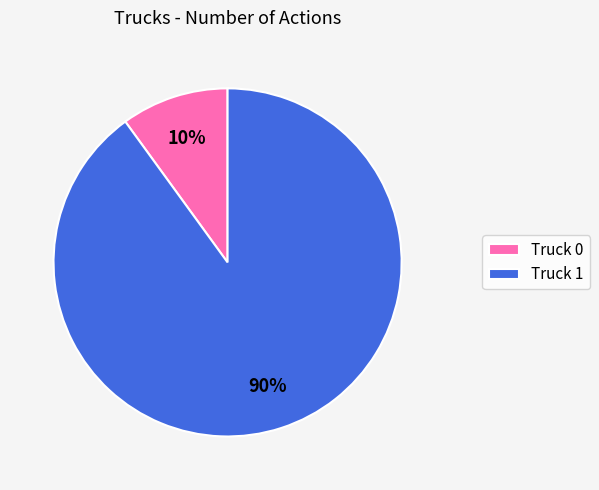

Does Truck 1 represent more than half of the total?

Yes